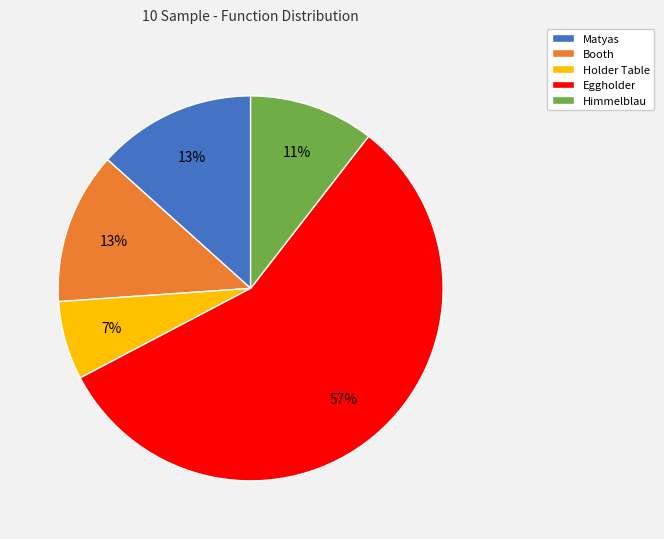

To the nearest percent, what is the difference between the Booth and Holder Table slice percentages?

6%